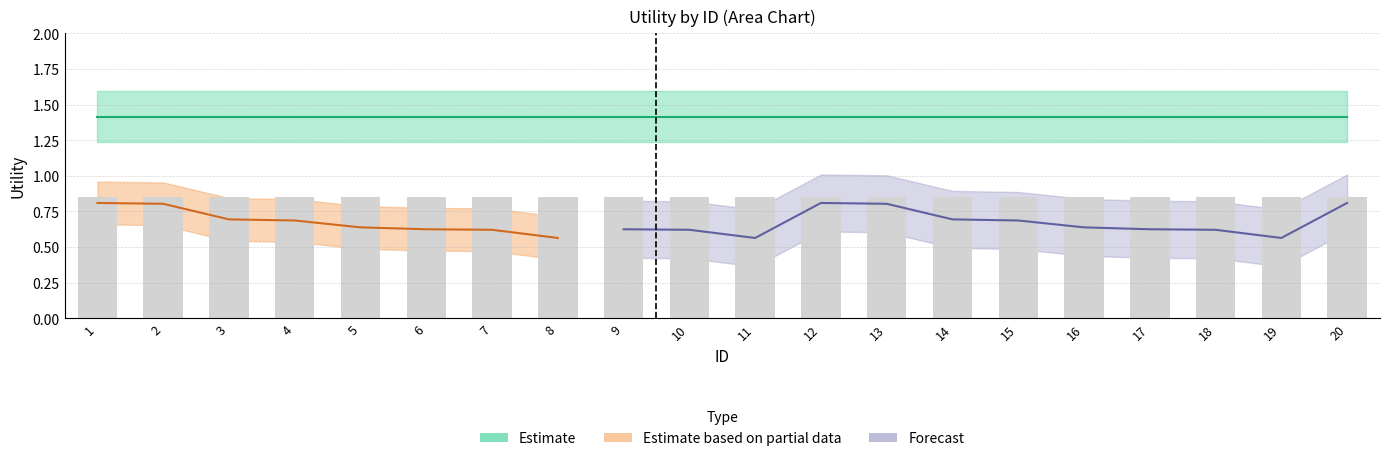

Are the bars horizontal?

No